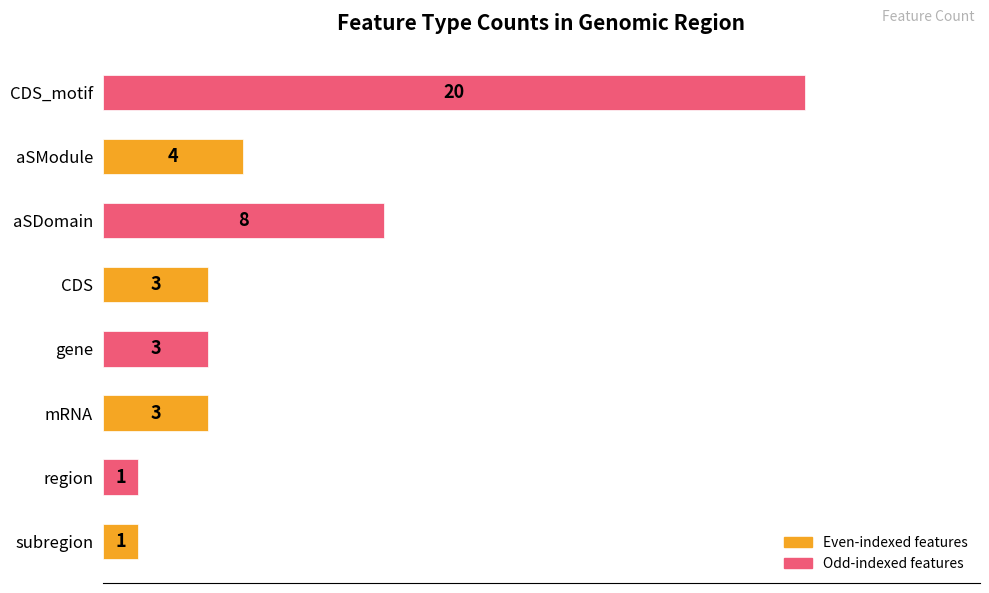

What is the average value?

5